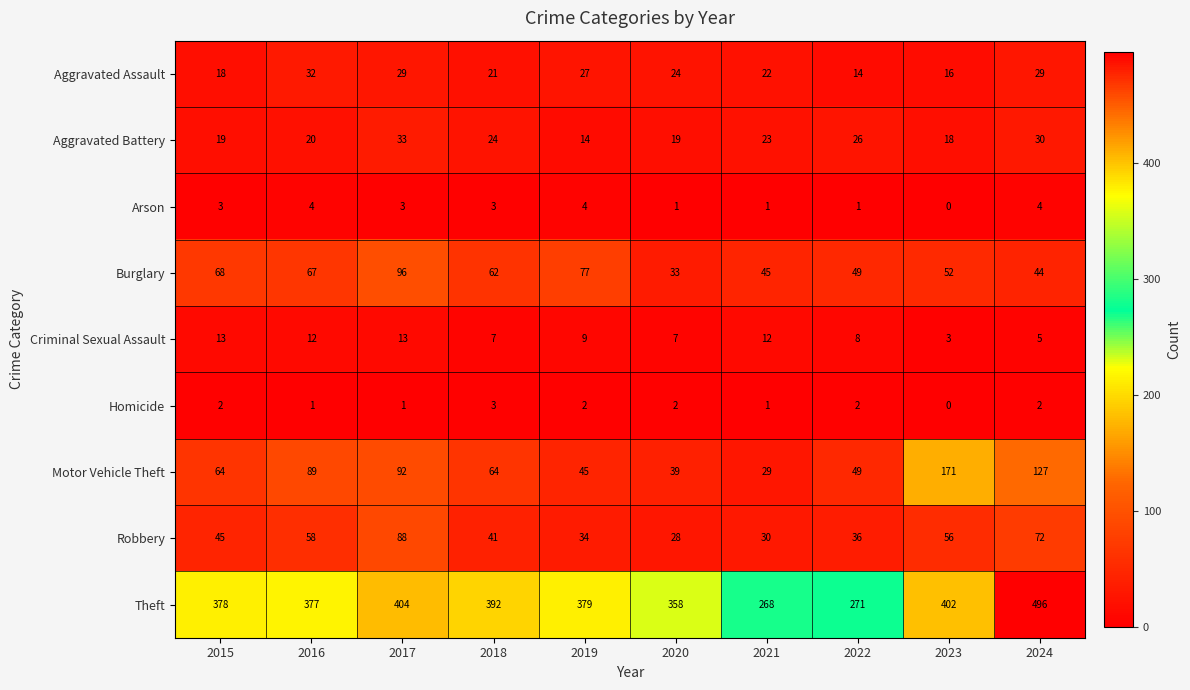

Is it true that Burglary equals 77 at 2019?

True